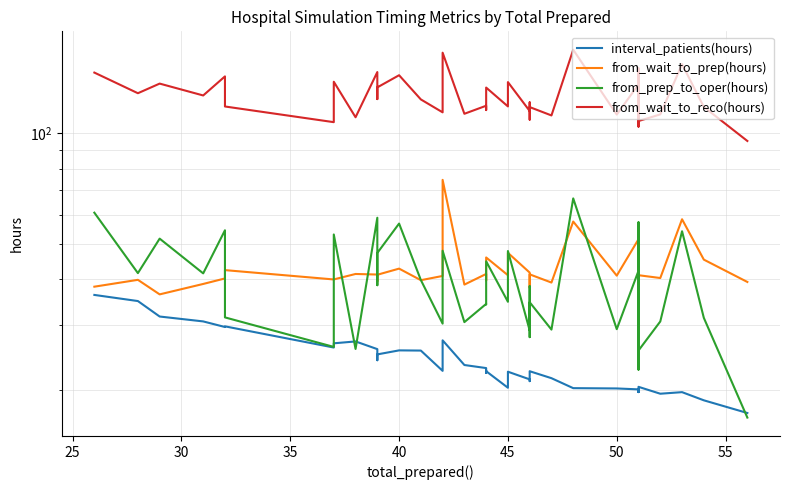

Reading right to left, extract all data points from this chart.

interval_patients(hours): 17.3	18.7	19.7	19.5	20.4	19.8	20.1	19.7	20.1	20.2	20.2	21.5	22.5	21.8	21.1	21.3	22.4	20.3	22.5	22.6	22.2	22.9	23.4	27.3	23.9	22.5	25.6	25.6	25.0	24.1	25.8	27.1	26.8	26.1	29.8	29.6	30.7	31.7	34.9	36.2
from_wait_to_prep(hours): 39.3	45.2	58.2	40.3	41.0	50.0	48.4	41.1	51.4	40.9	57.4	39.2	41.2	39.8	37.9	41.7	47.2	41.0	45.8	40.5	39.7	41.3	38.7	74.5	42.5	40.8	39.8	42.7	41.1	39.5	41.2	41.3	39.9	39.9	42.3	40.2	38.8	36.4	39.8	38.2
from_prep_to_oper(hours): 16.8	31.4	54.0	30.7	25.6	35.5	57.1	22.7	42.2	29.2	66.4	29.2	34.6	27.8	38.3	29.0	47.7	34.7	44.7	36.4	34.2	34.3	30.6	47.8	38.1	30.3	39.8	56.7	47.1	38.5	58.8	25.8	52.9	26.2	31.5	54.4	41.5	51.6	41.6	60.7
from_wait_to_reco(hours): 95.1	117.8	154.0	112.4	107.8	126.5	150.0	104.1	135.6	112.3	168.5	111.6	117.6	108.7	121.2	114.8	137.6	118.1	132.9	121.8	115.5	118.6	112.8	165.4	123.2	113.8	123.4	143.6	133.1	123.7	146.5	110.4	137.9	107.0	118.1	142.6	126.5	136.3	128.3	146.0